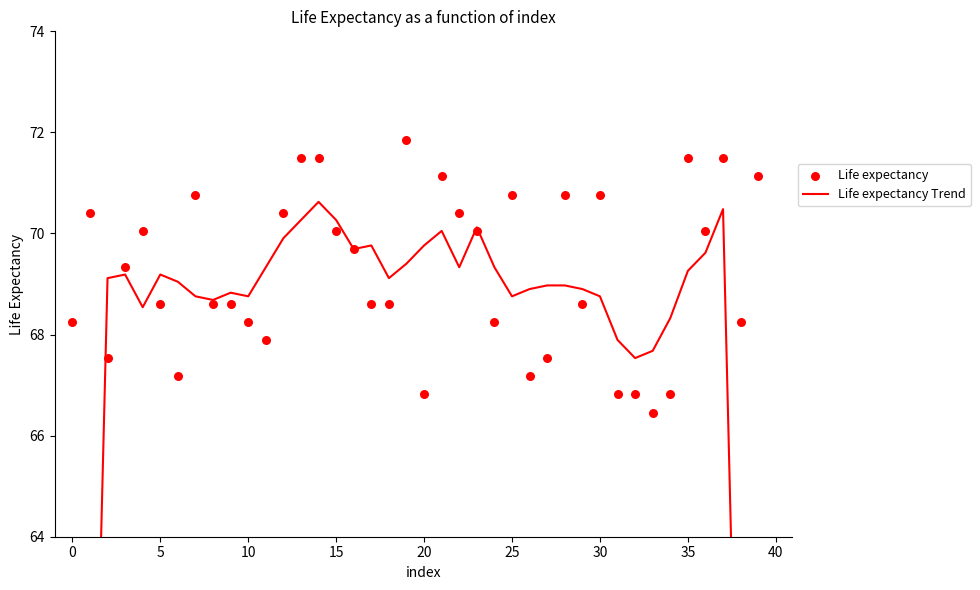

What are all the series names shown in the legend?

Life expectancy Trend, Life expectancy